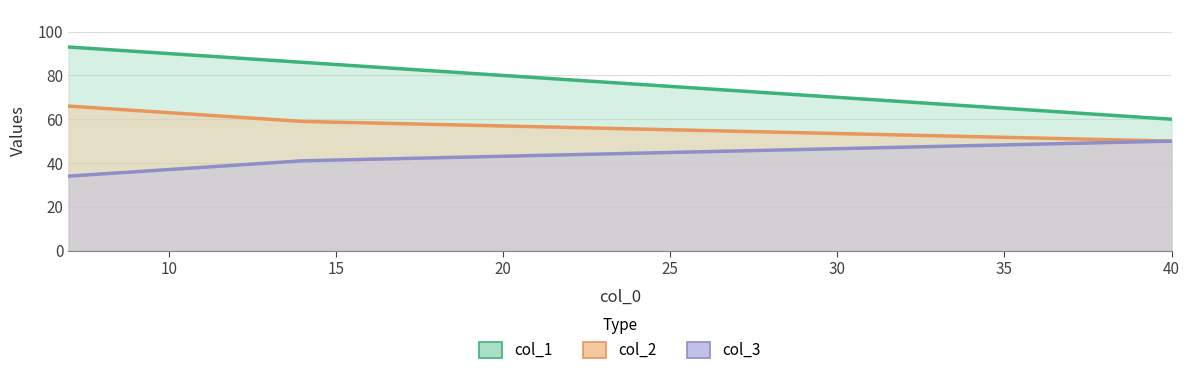

What is the sum of the col_3 values at 14 and 7?

75